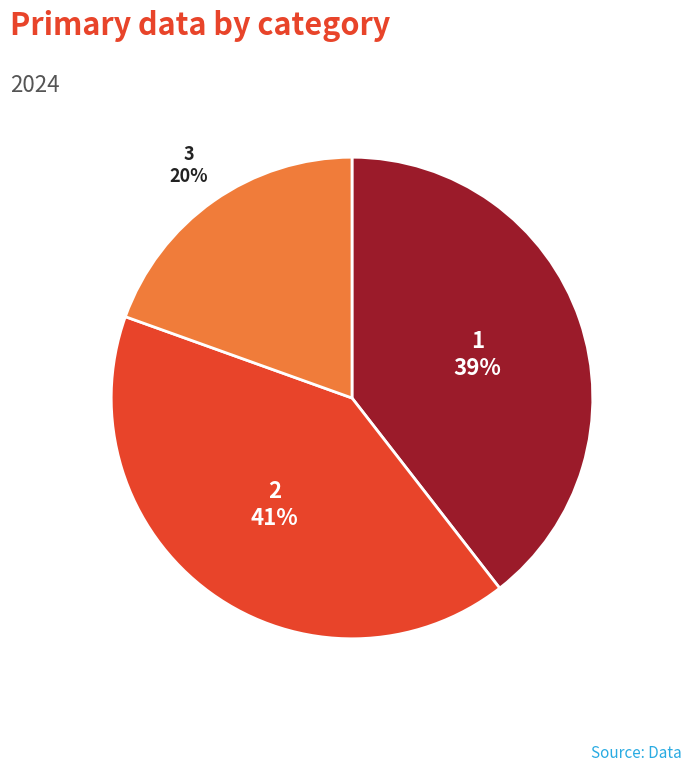

Is the sum of 2 and 3 greater than half?

Yes